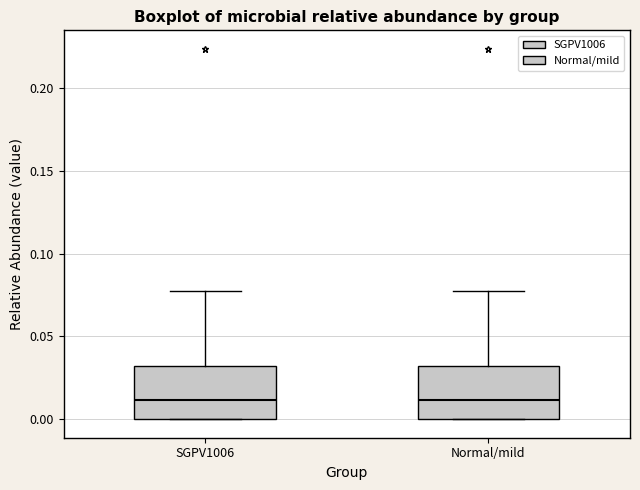

Reading left to right, transcribe this box plot: for each box, give where its median line is, the range the box spans, and where its two whiskers end, as read against the y-axis. The values are not printed on the chart, so give them approximately, as read against the axis.

SGPV1006: median 0.010, box 0.000 to 0.030, whiskers 0.000 to 0.075
Normal/mild: median 0.010, box 0.000 to 0.030, whiskers 0.000 to 0.075